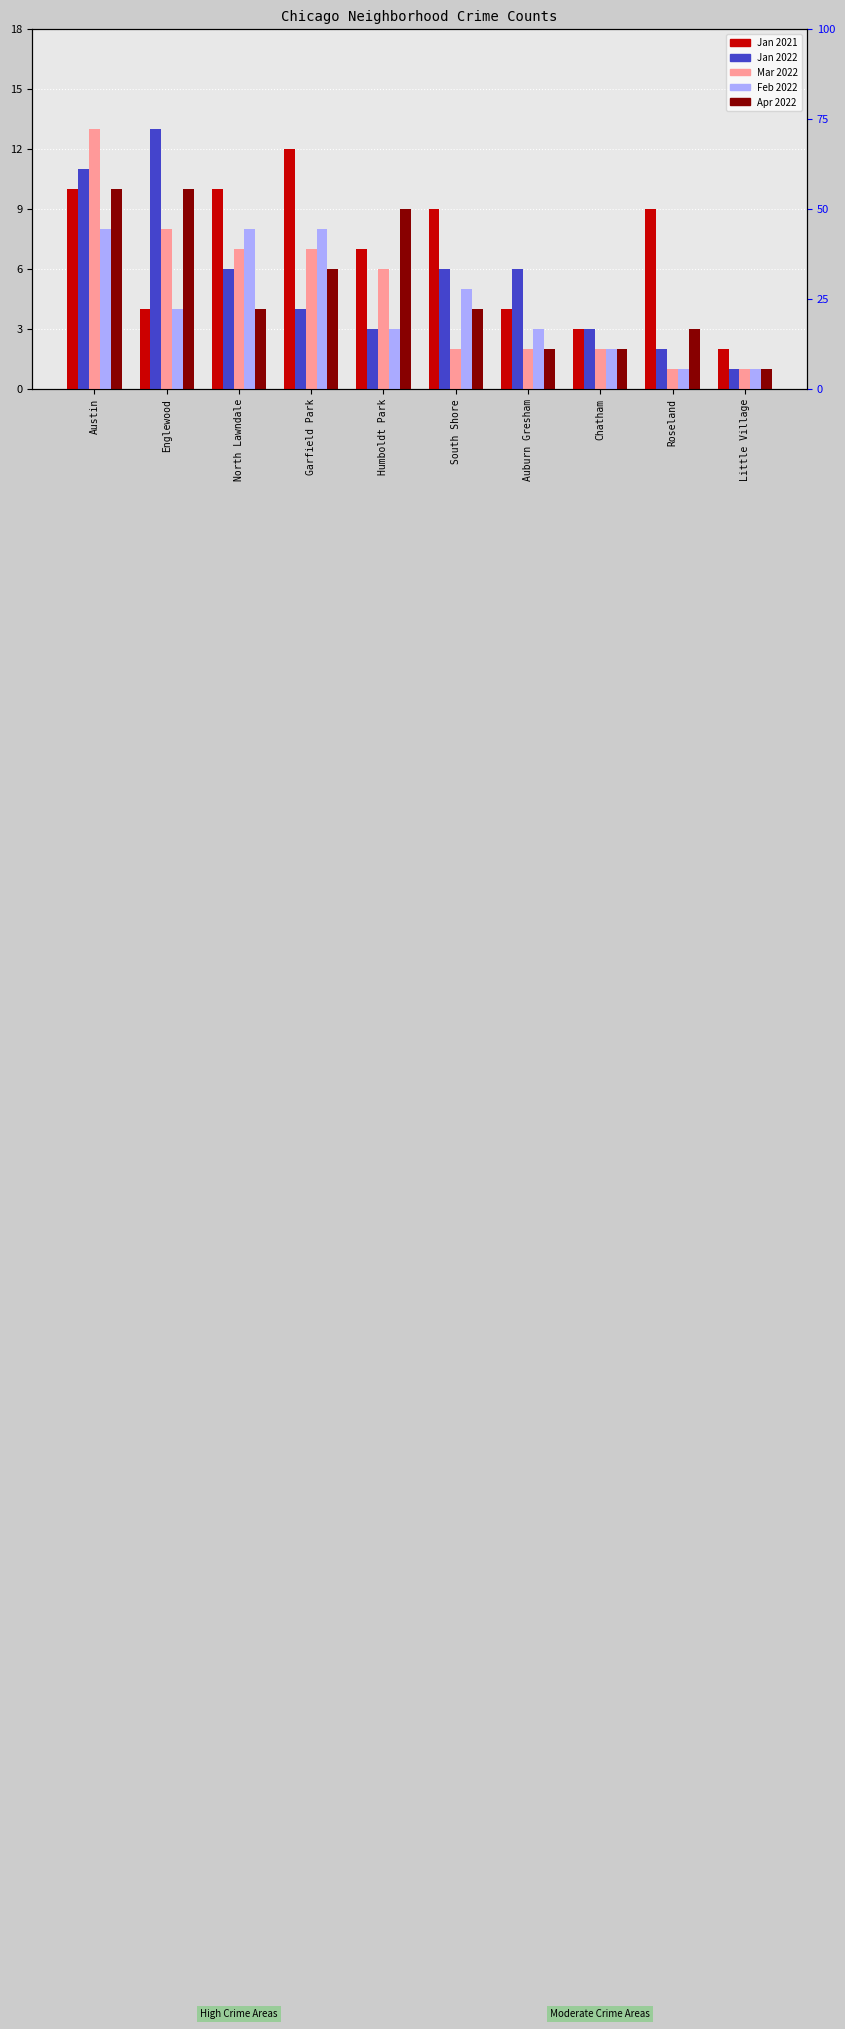

Which series has the largest range (max minus min)?

January 2022